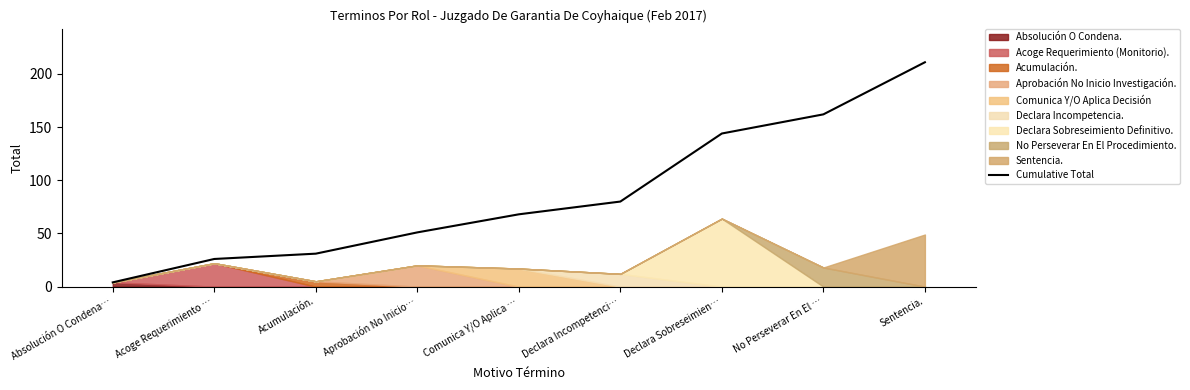

What is the approximate value at Declara Sobreseimien…?

144